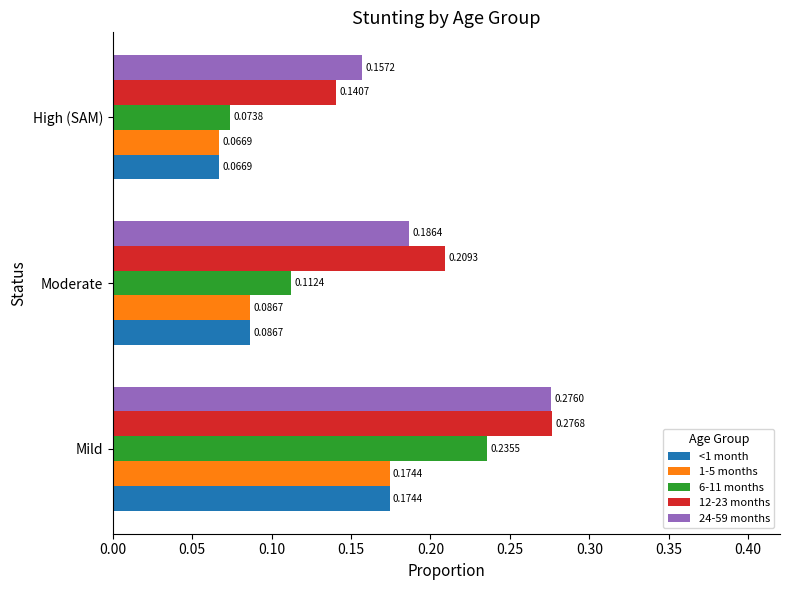

Is the value of <1 month at Mild greater than the value of 6-11 months at Moderate?

Yes